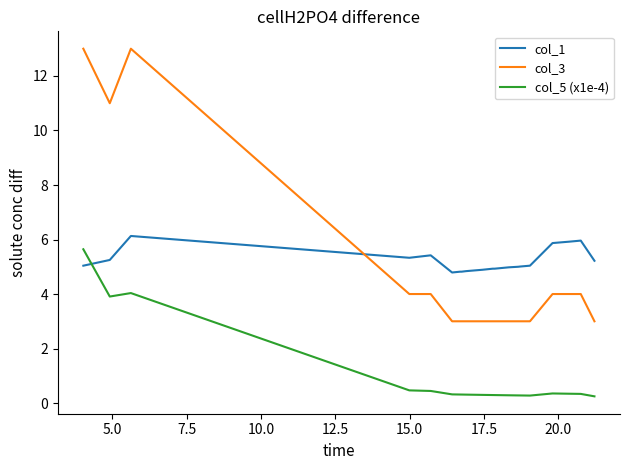

Which series has the largest range (max minus min)?

col_3